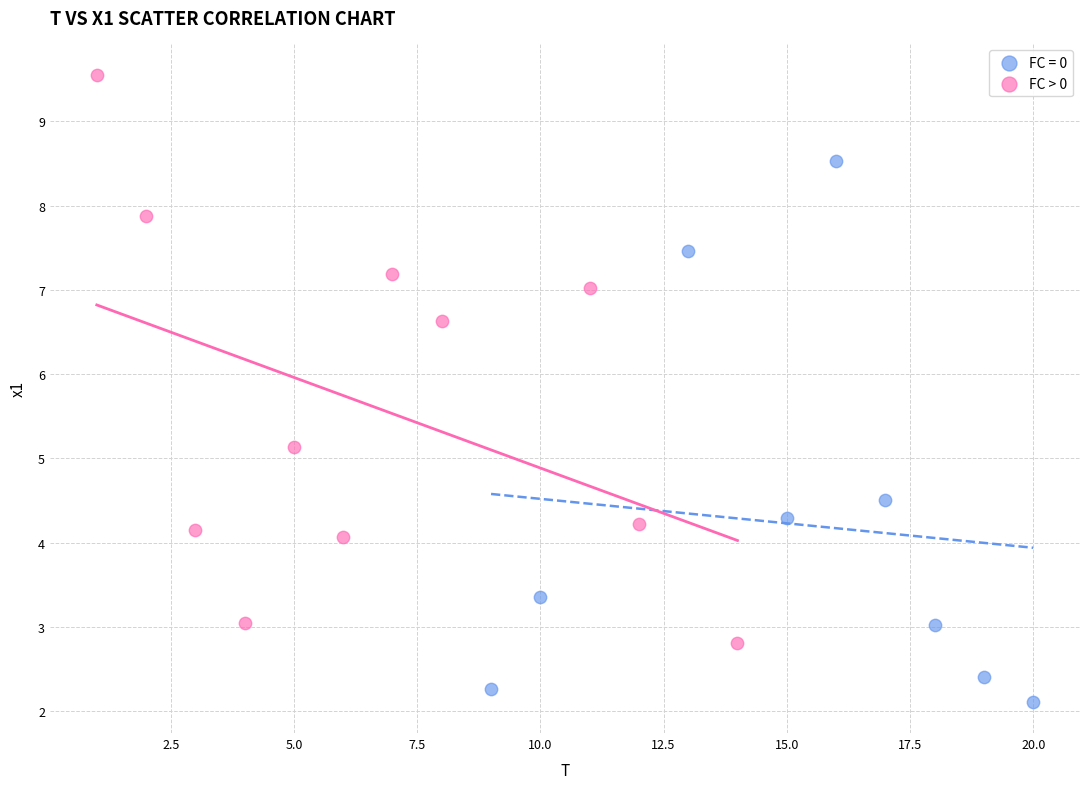

Which series reaches the maximum Y coordinate?

FC > 0